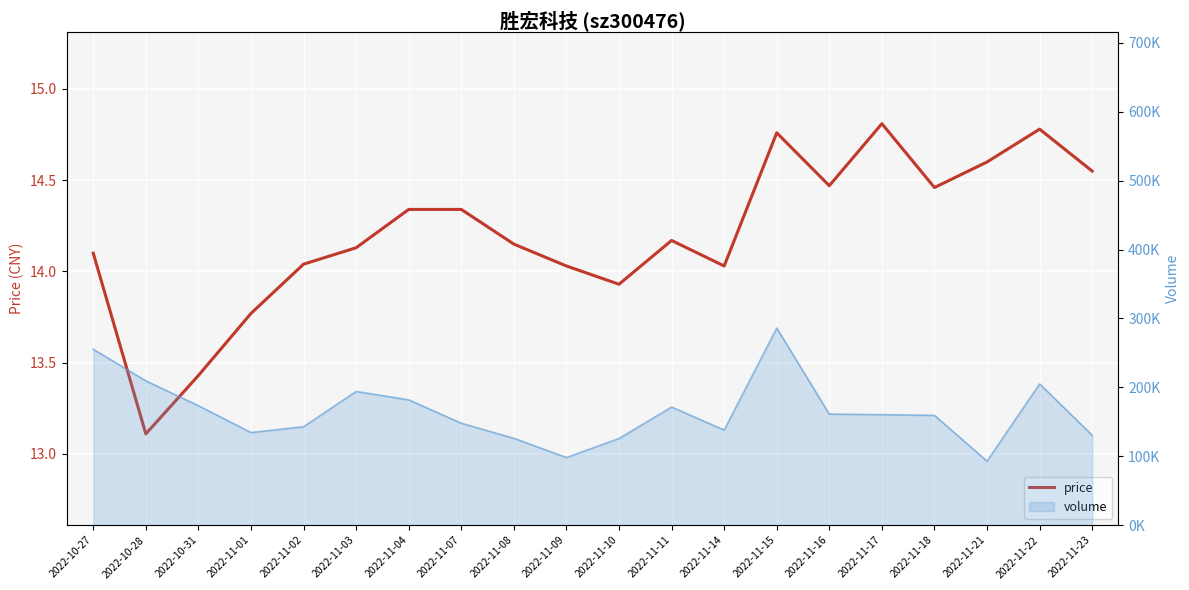

True or false: the data has more than 0 interior local peaks.

True